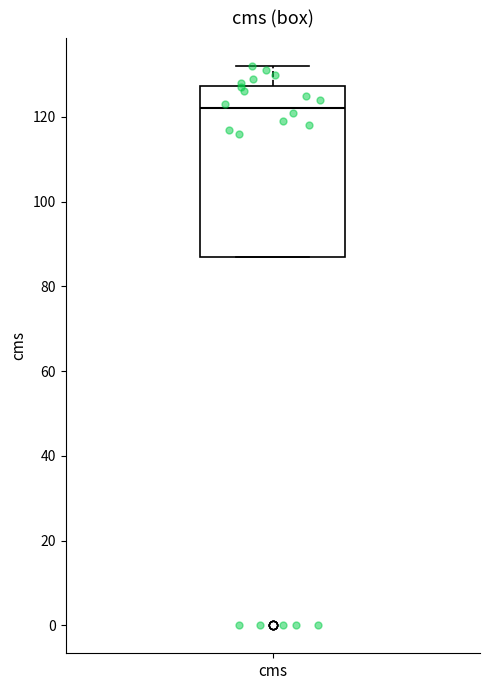

Read this box plot against the y-axis: the position of the median line, the range covered by the box, and the ends of both whiskers. The values are not printed on the chart, so give them approximately, as read against the axis.

median 122, box 88 to 128, whiskers 88 to 132